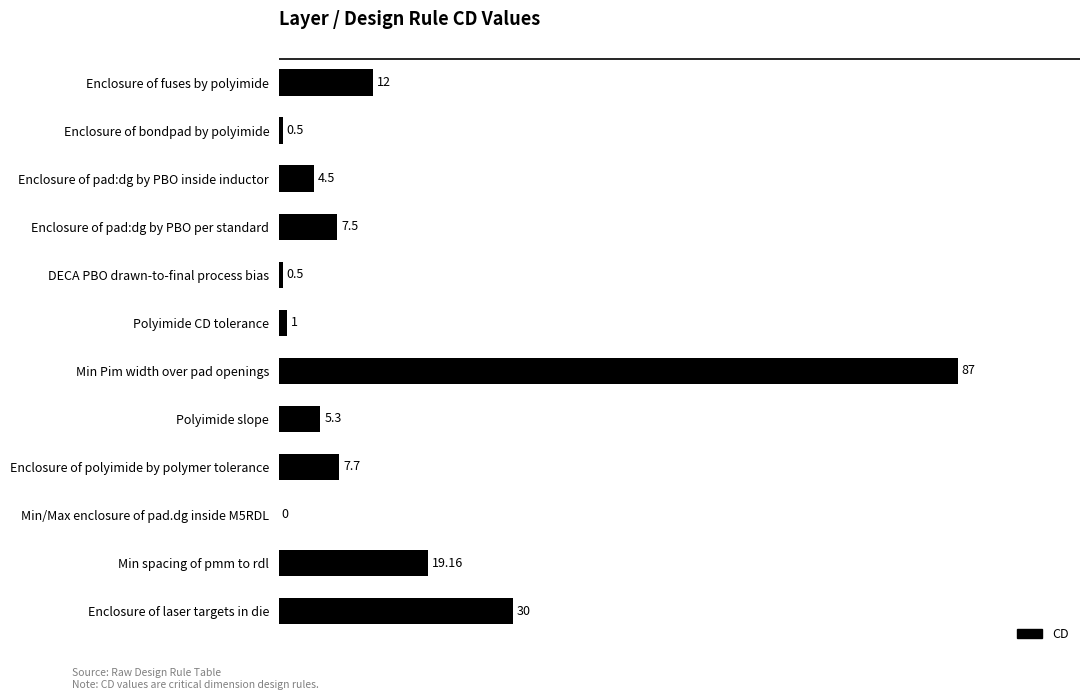

At which label is the value closest to 43?

Enclosure of laser targets in die